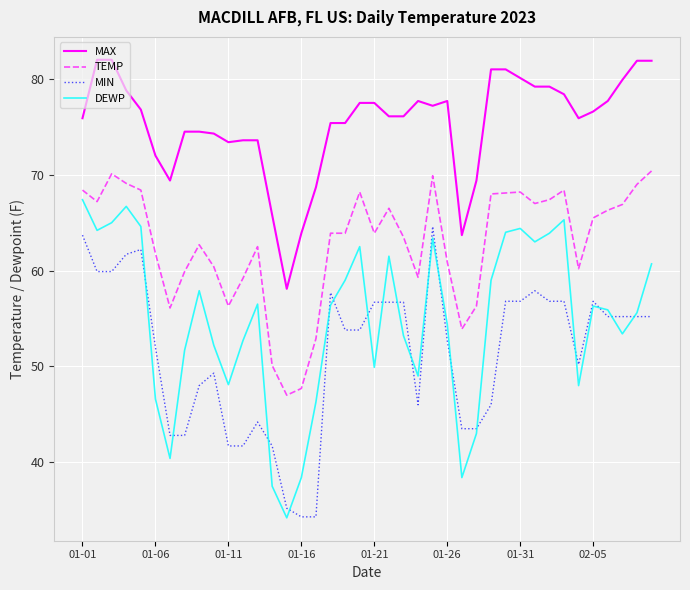

True or false: DEWP and MAX intersect in this chart.

False